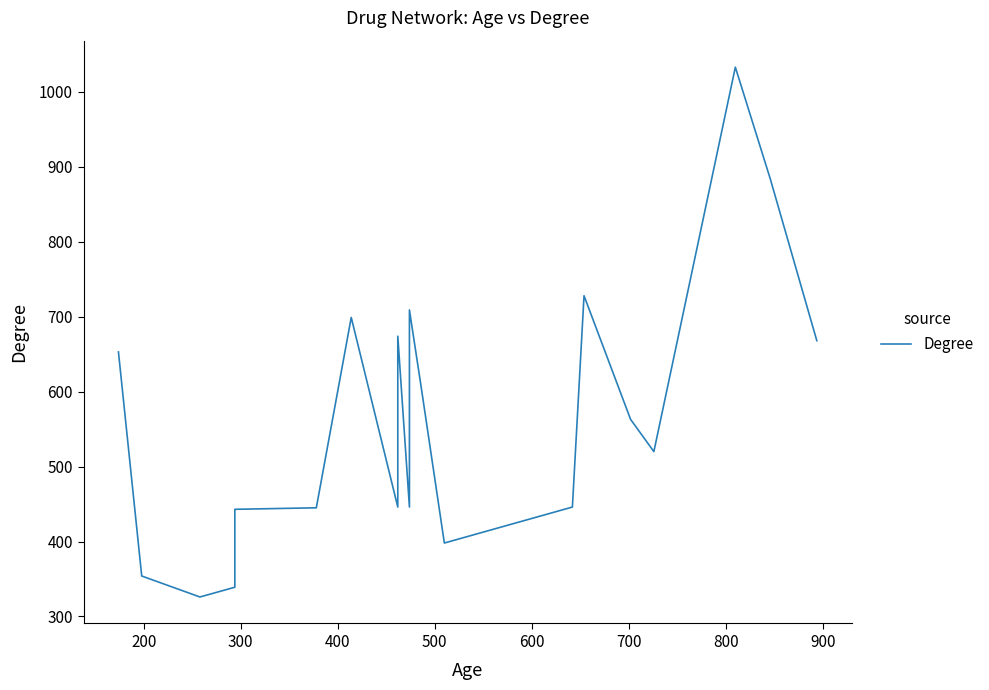

How many lines are shown in the chart?

1